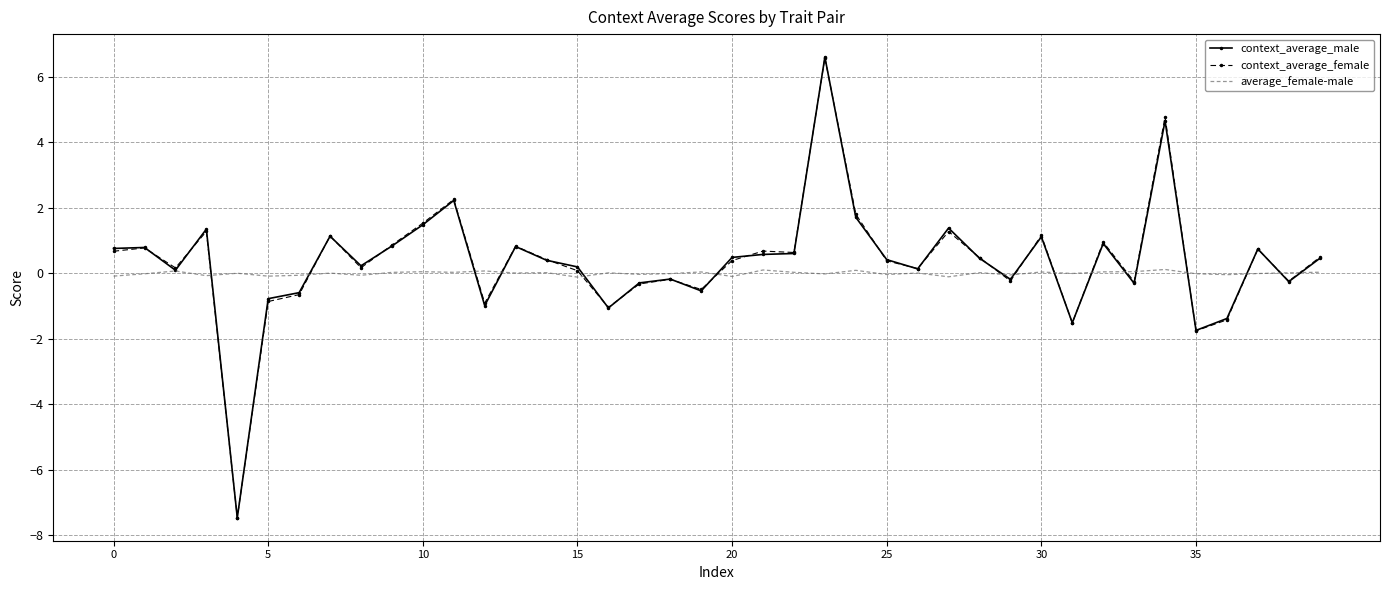

What is the greatest value displayed?

6.6